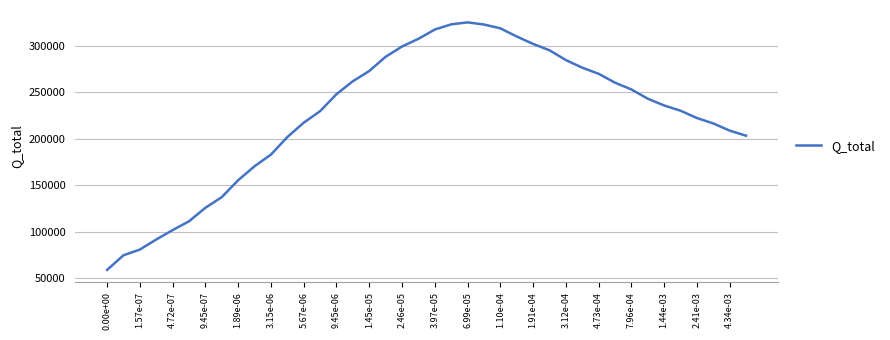

What is the minimum value shown in the chart?

59180.0